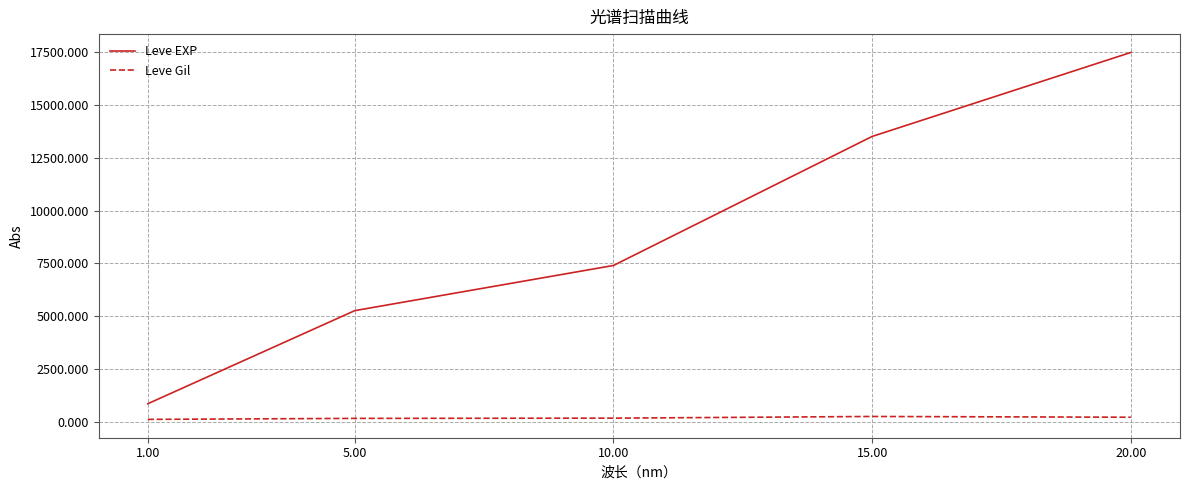

What is the approximate value of Leve EXP at 15.00?

13510.0